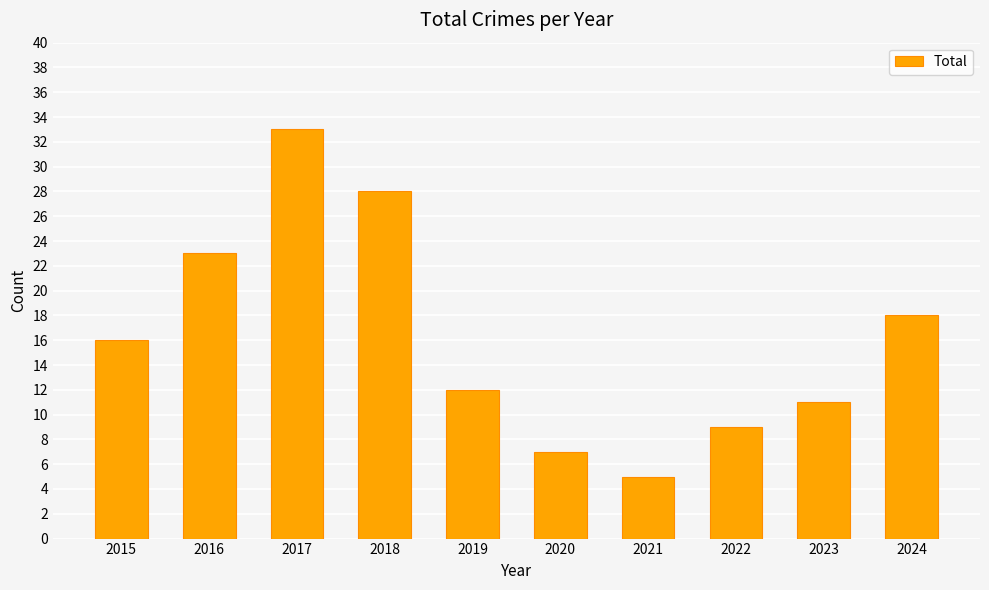

Rank the categories by value from highest to lowest.

2017, 2018, 2016, 2024, 2015, 2019, 2023, 2022, 2020, 2021